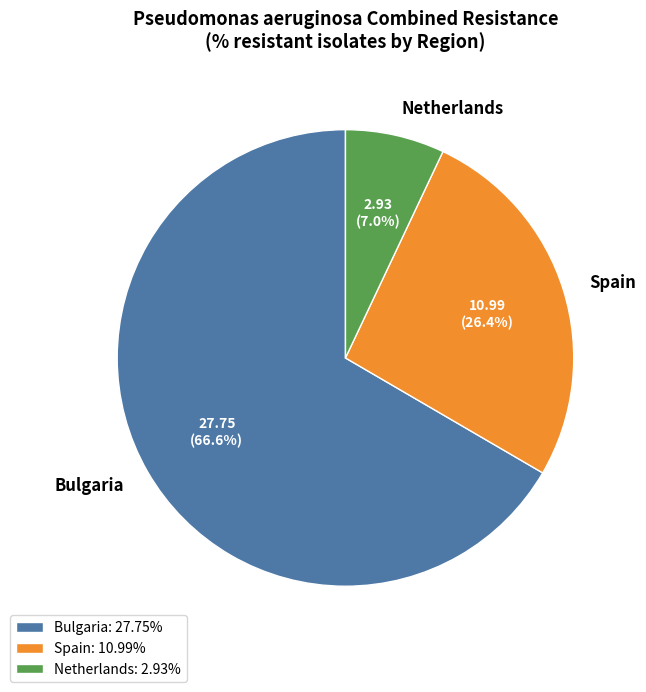

Is the sum of Spain and Bulgaria greater than half?

Yes